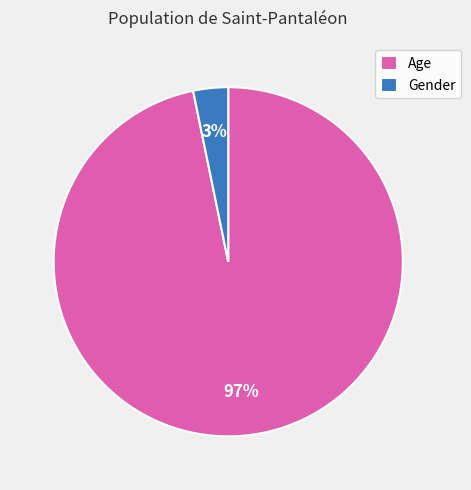

Which category accounts for the majority?

Age